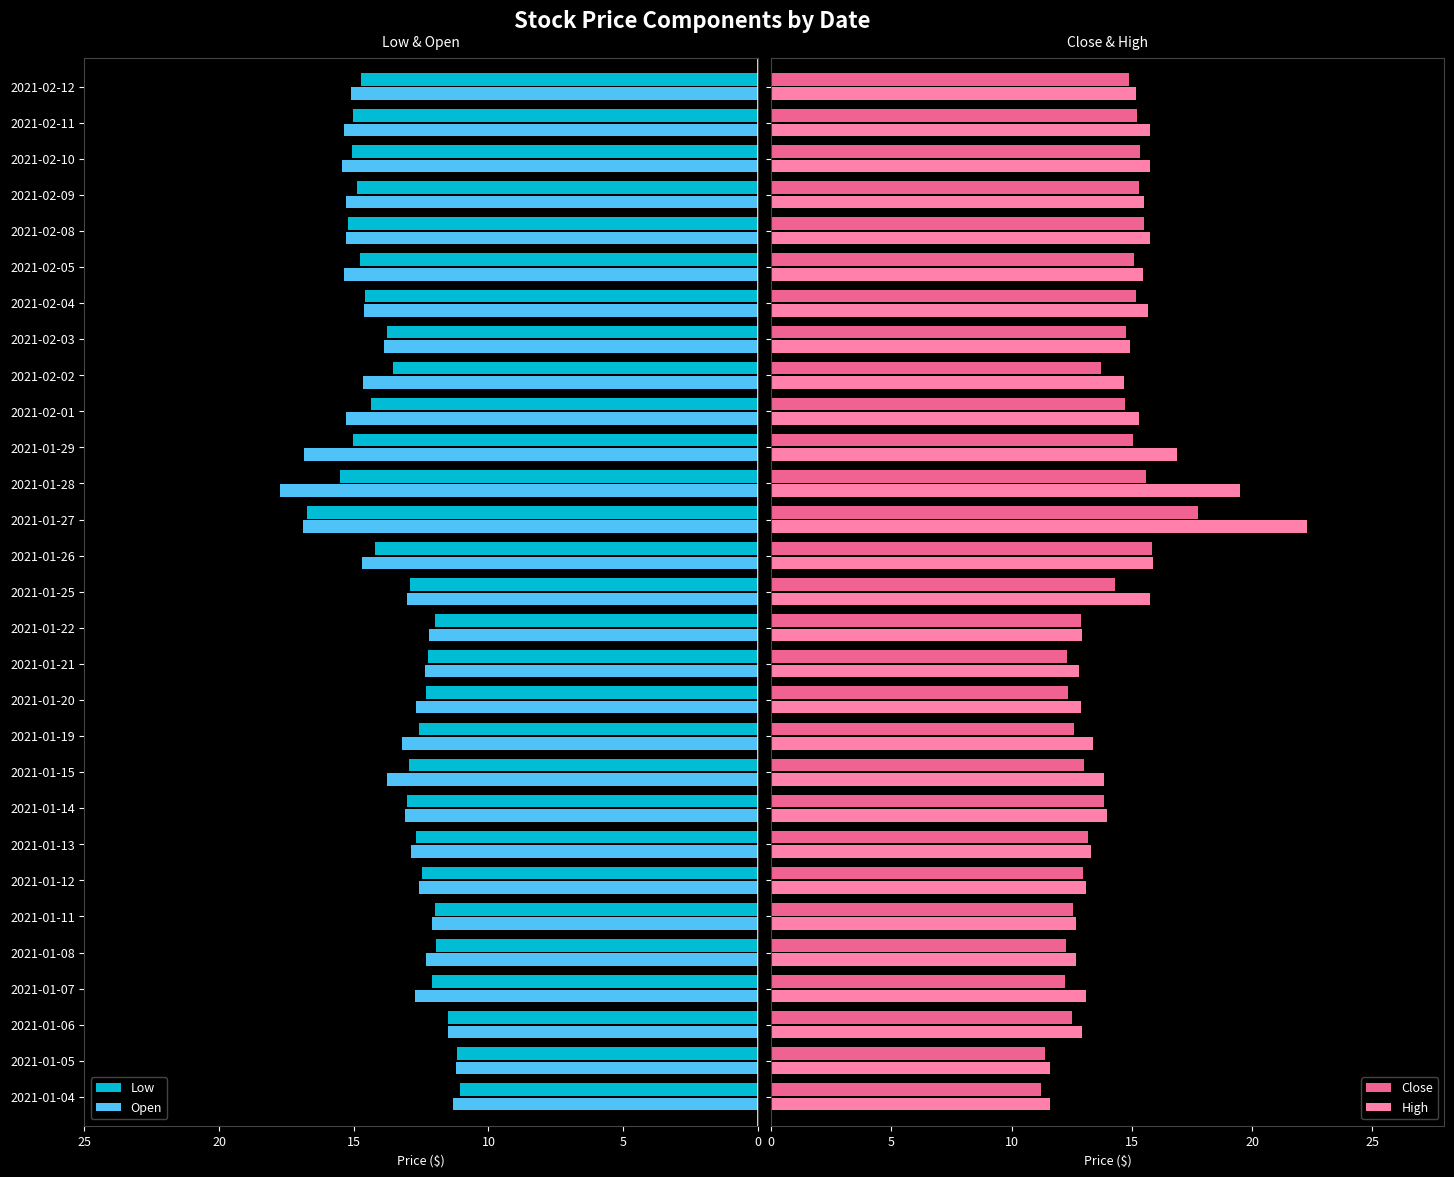

What is the difference between the maximum and second lowest values in the Close series?

6.3